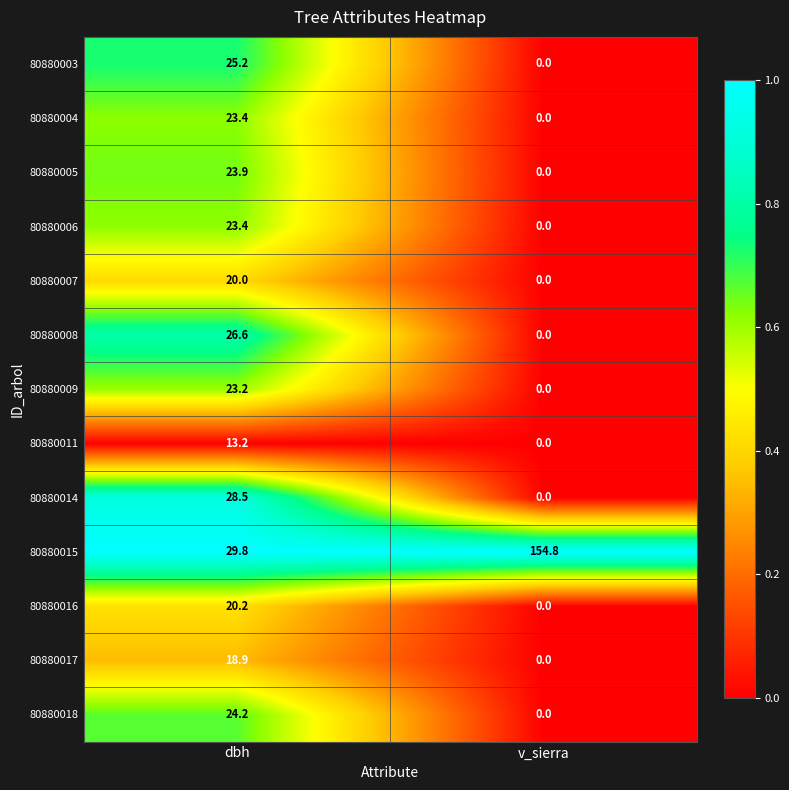

The 80880015 series shows 29.8 at dbh. True or false?

True